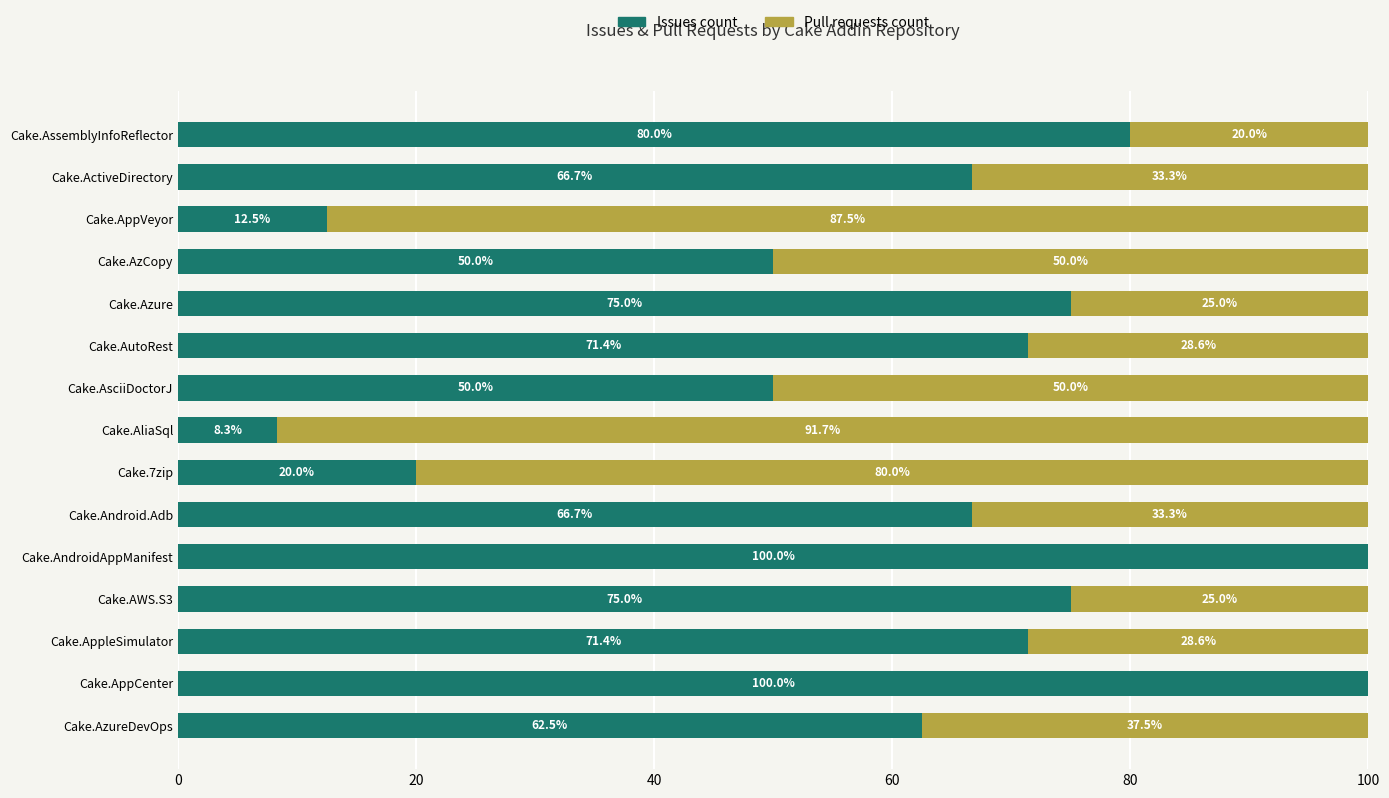

What is the maximum value for Issues count?

100.0